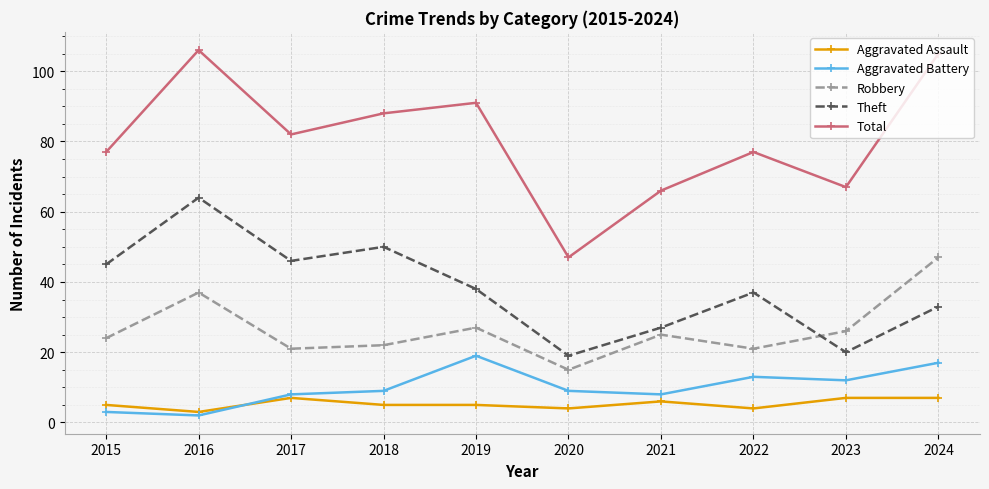

Is this an area chart (filled region under the line)?

No